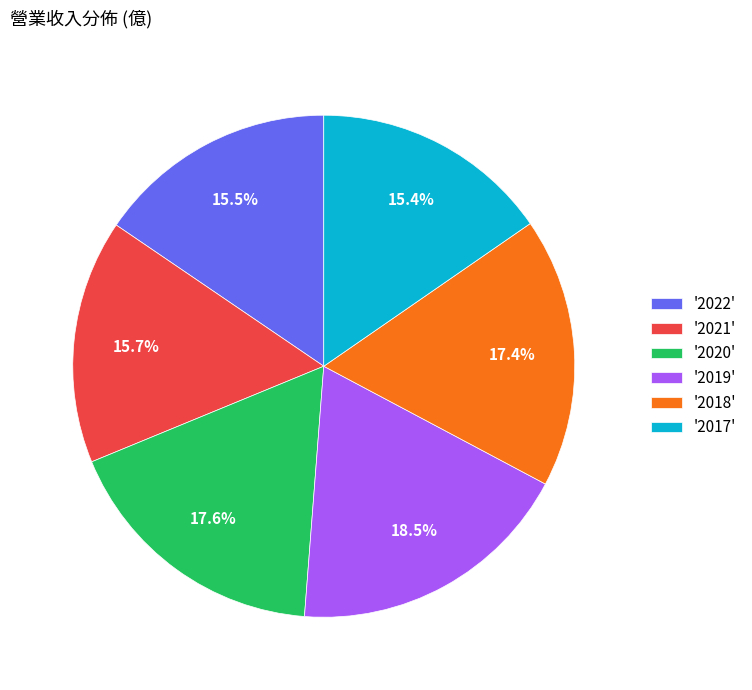

Does any single category account for the majority?

No